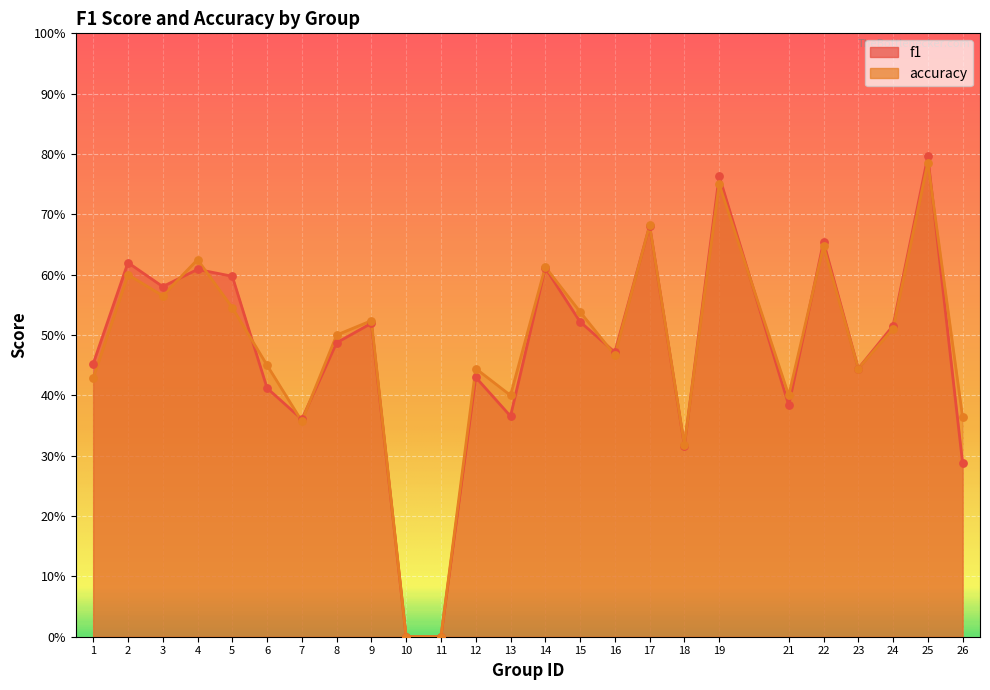

What is the total value across all series at 4?

1.2